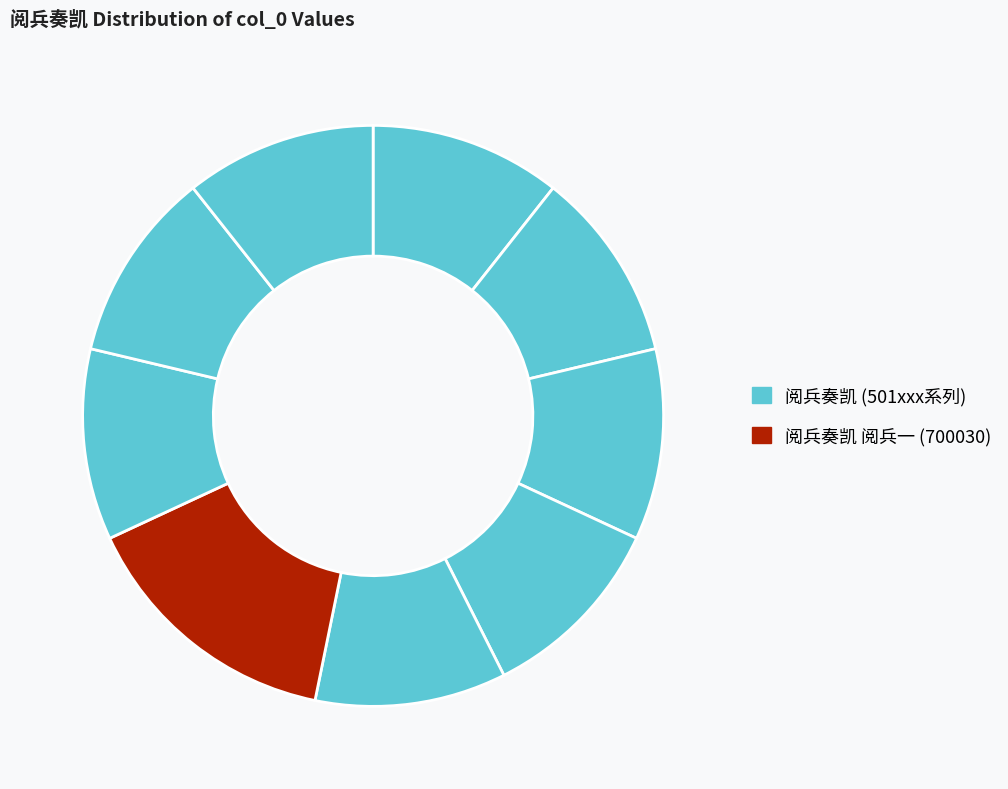

How many slices are in this pie chart?

9